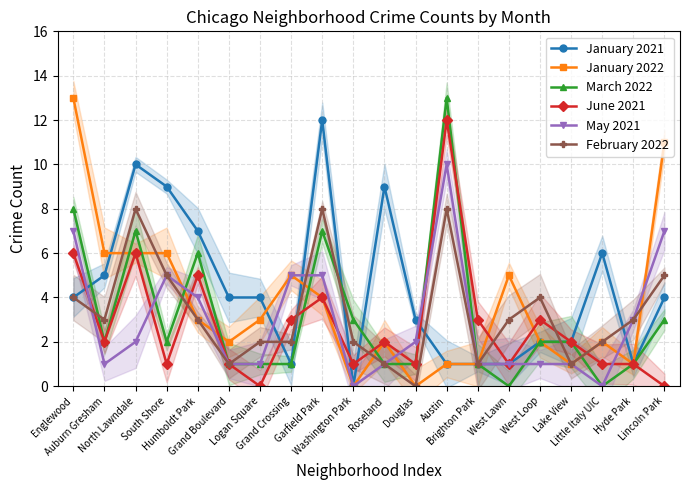

Where do February 2022 and January 2021 first cross each other?

Logan Square and Grand Crossing